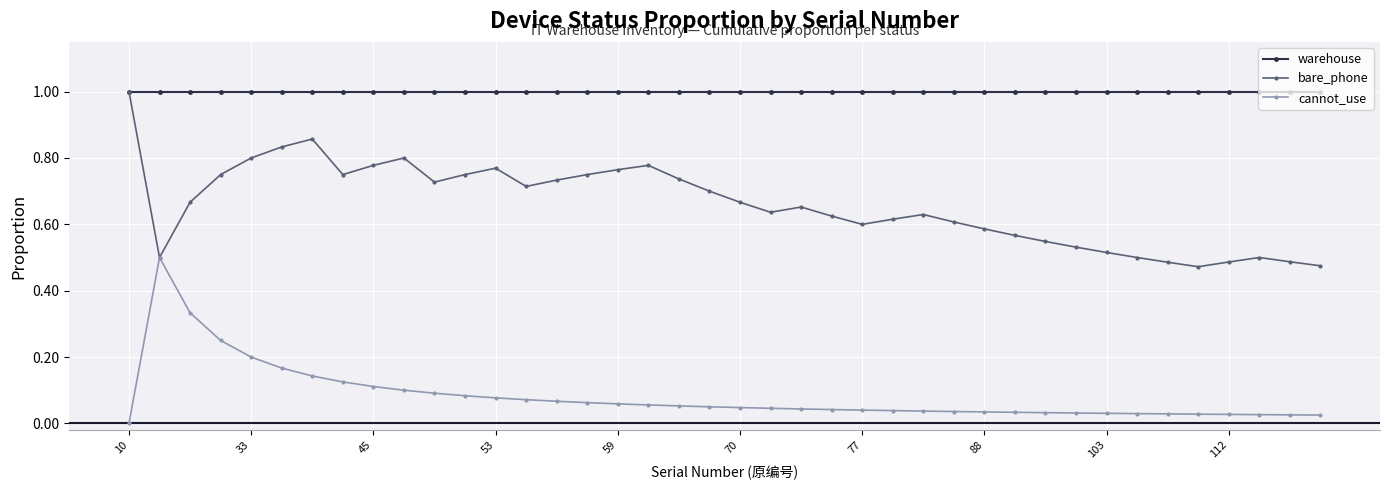

True or false: cannot_use and warehouse intersect in this chart.

False